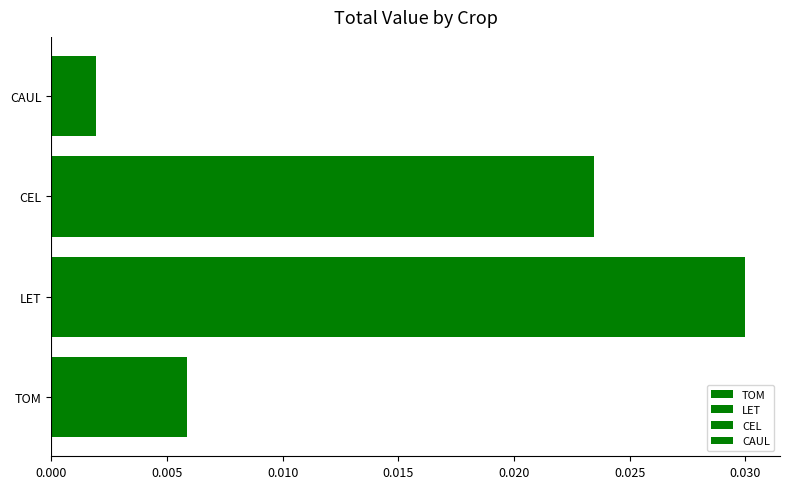

The value at LET is 0.1. True or false?

False